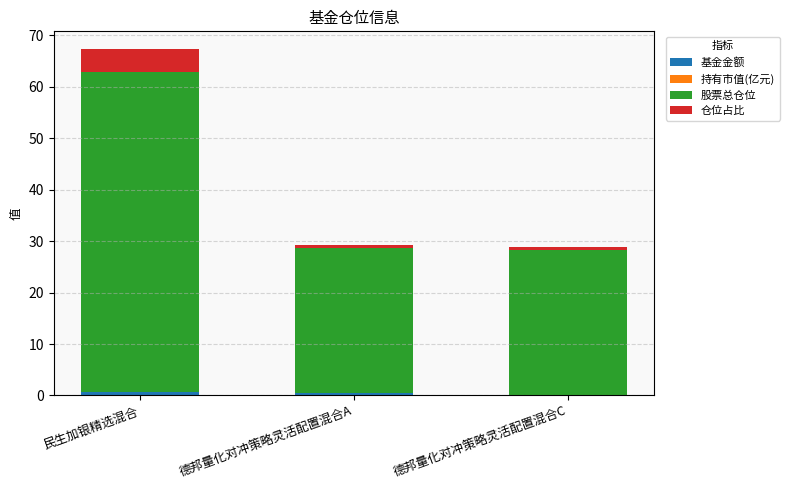

At which category is the sum across all series the highest?

民生加银精选混合